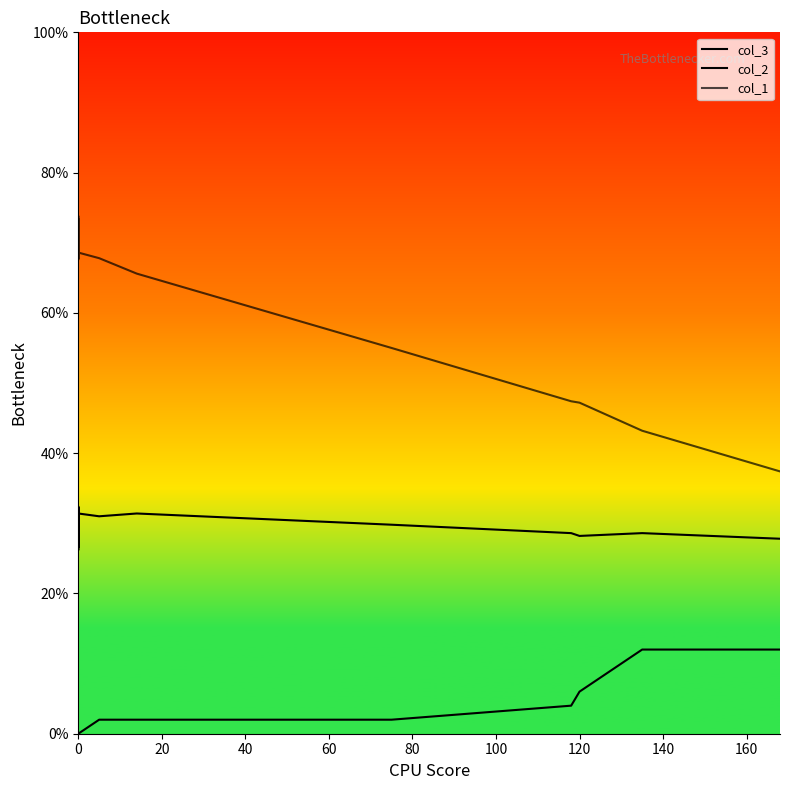

True or false: col_1 and col_2 cross at least once.

False